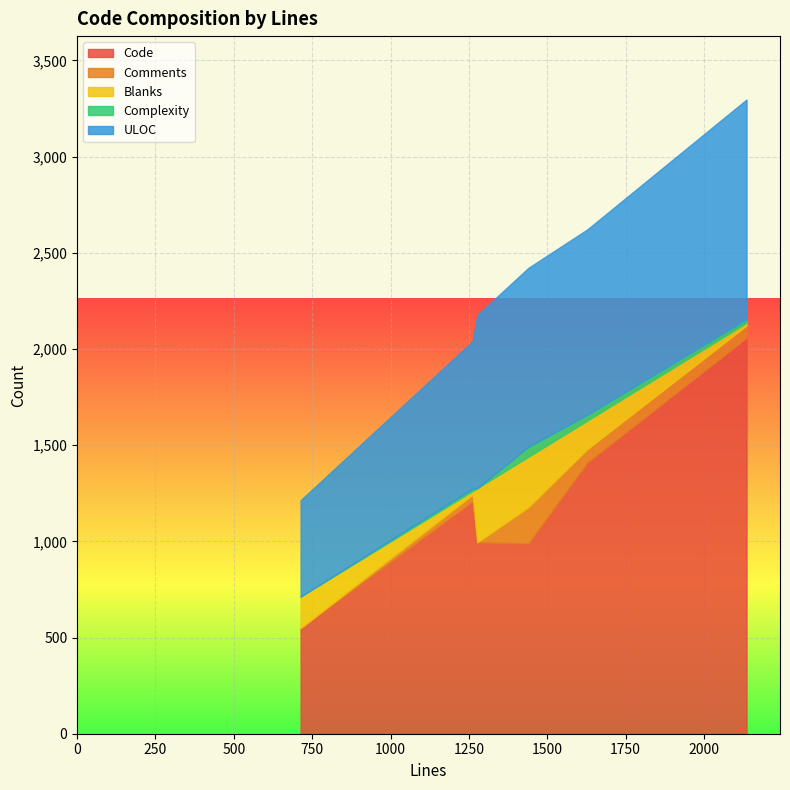

True or false: ULOC has more than 1 points higher than both neighbors.

False